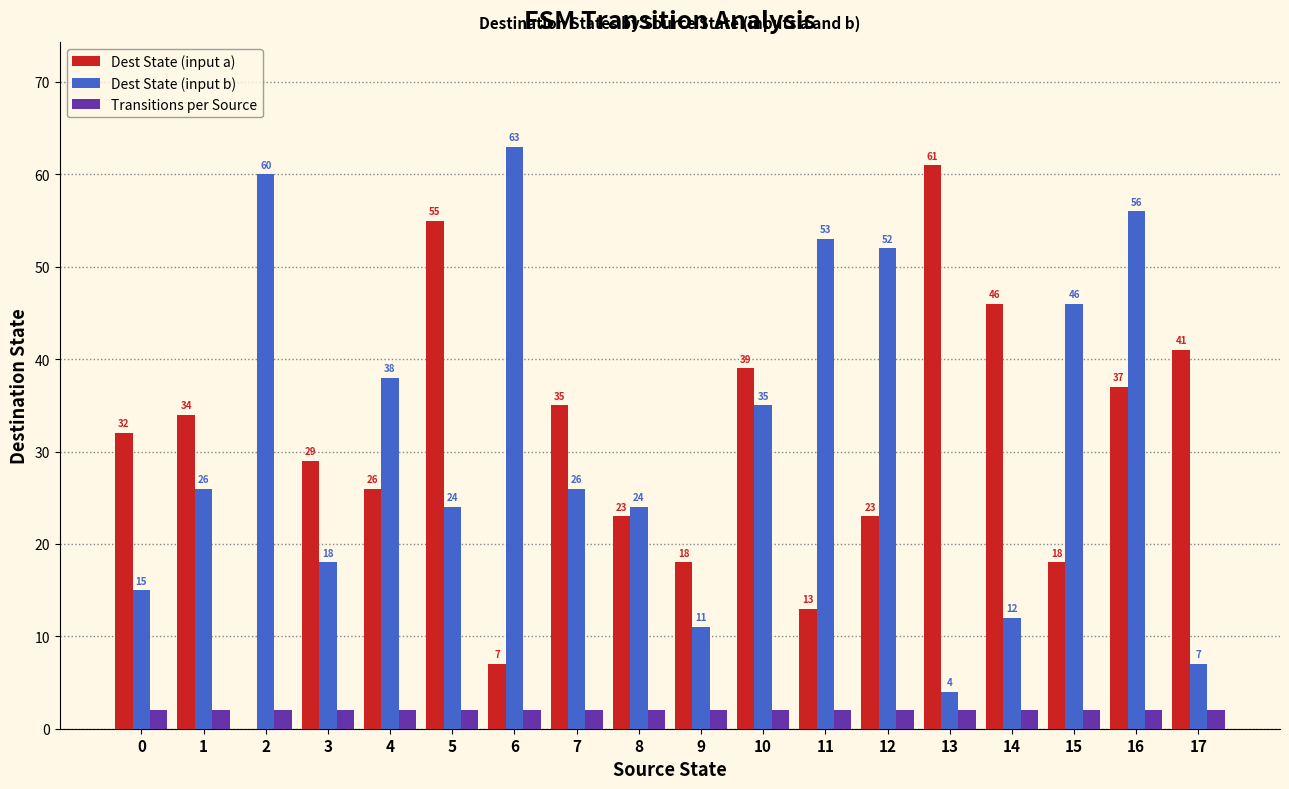

Which series has the largest total across all categories?

Dest State (input b)